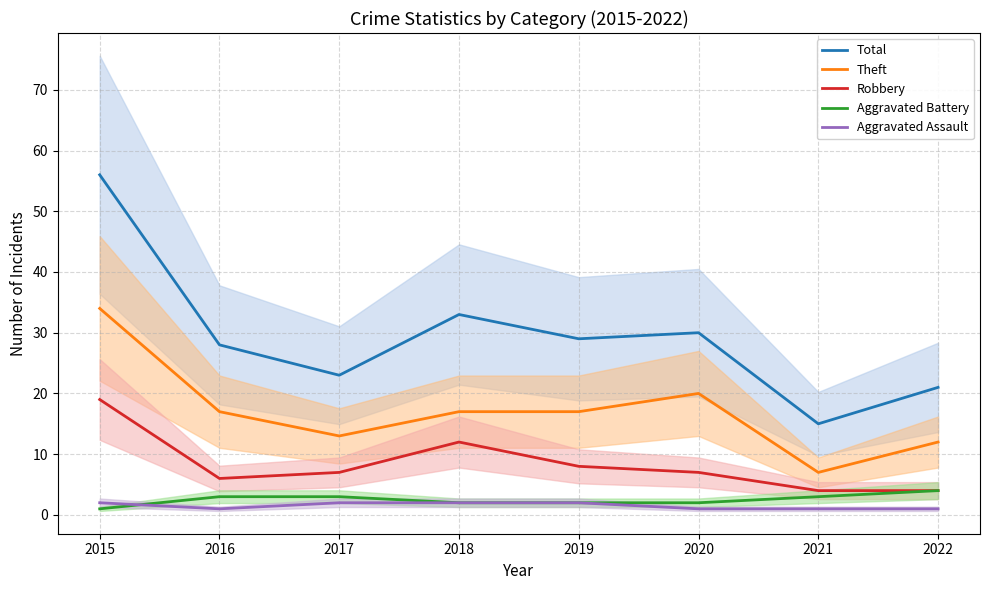

True or false: Robbery and Total intersect in this chart.

False